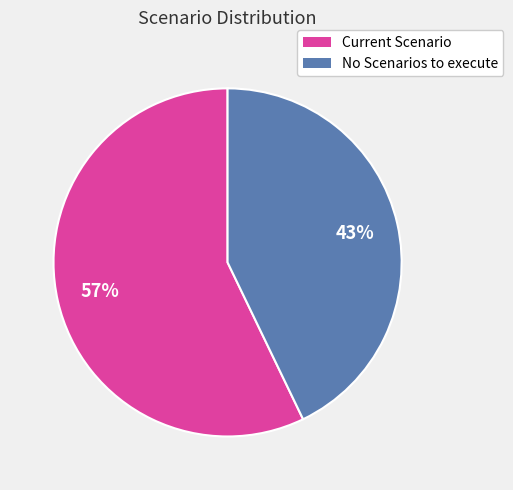

Count the number of slices in the pie.

2